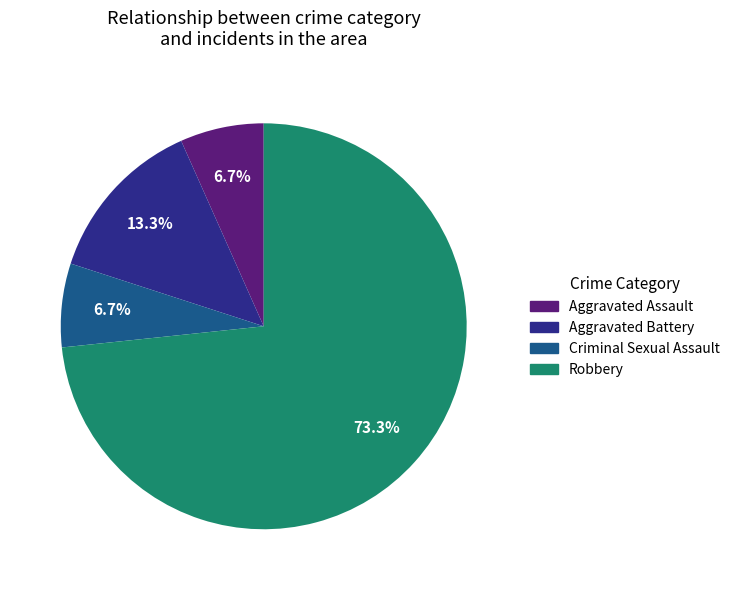

Count the number of slices in the pie.

4